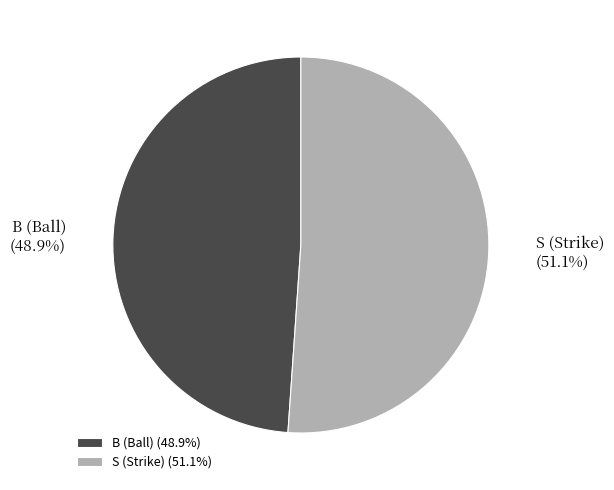

Which slice is the largest?

S